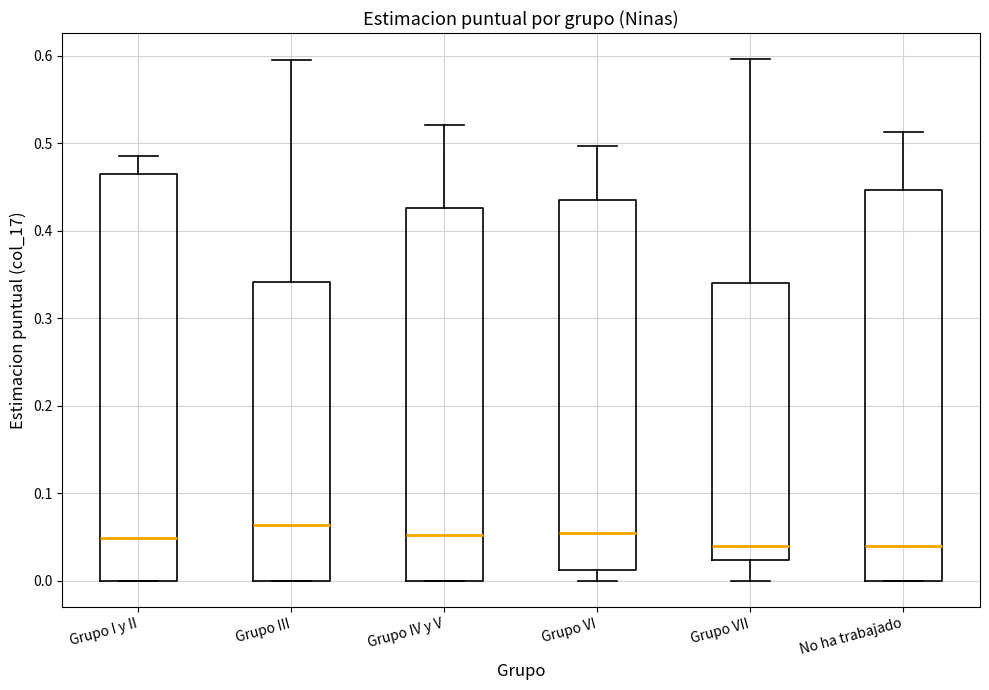

Reading left to right, transcribe this box plot: for each box, give where its median line is, the range the box spans, and where its two whiskers end, as read against the y-axis. The values are not printed on the chart, so give them approximately, as read against the axis.

Grupo I y II: median 0.05, box 0.00 to 0.47, whiskers 0.00 to 0.49
Grupo III: median 0.06, box 0.00 to 0.34, whiskers 0.00 to 0.59
Grupo IV y V: median 0.05, box 0.00 to 0.43, whiskers 0.00 to 0.52
Grupo VI: median 0.06, box 0.01 to 0.44, whiskers 0.00 to 0.50
Grupo VII: median 0.04, box 0.02 to 0.34, whiskers 0.00 to 0.60
No ha trabajado: median 0.04, box 0.00 to 0.45, whiskers 0.00 to 0.51